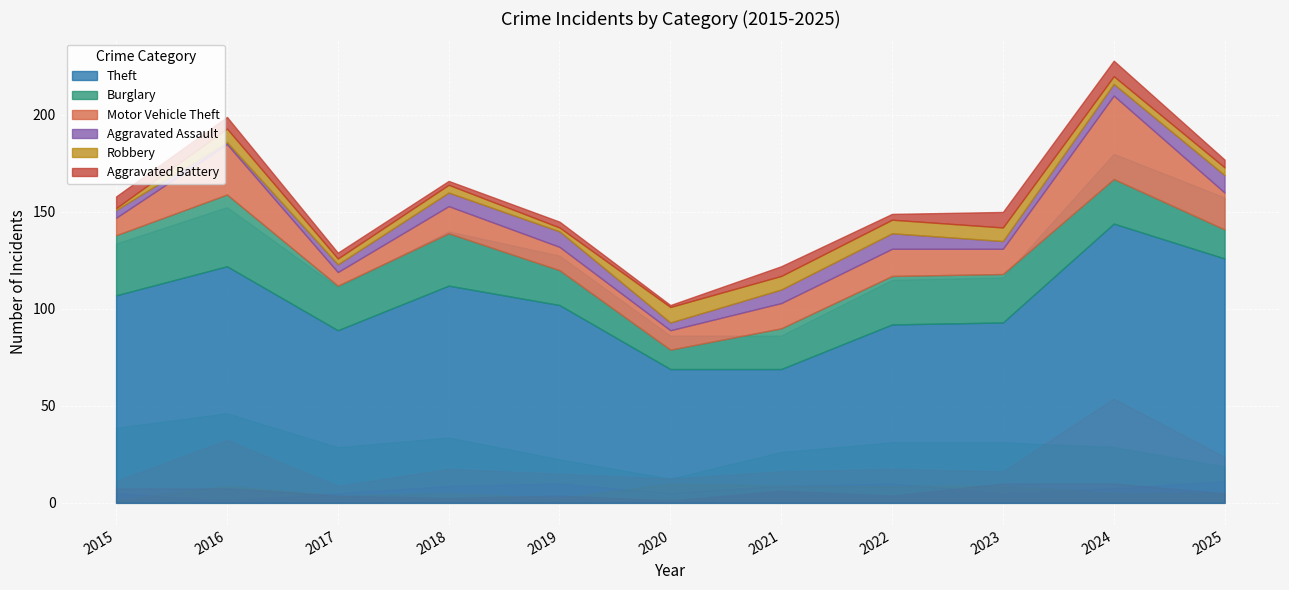

What is the difference between the highest and lowest values at 2022?

89